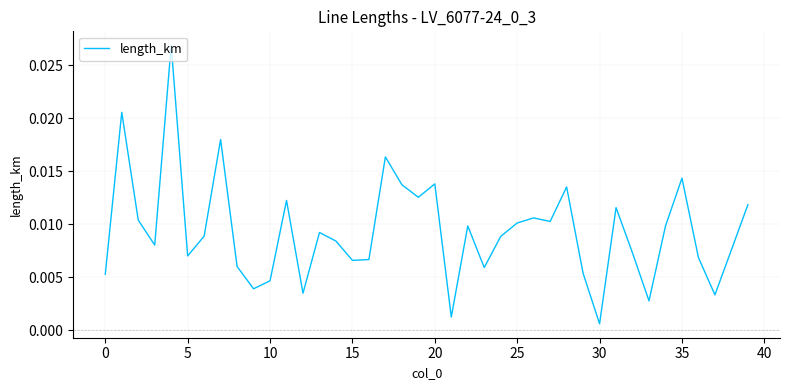

Which category has the lowest value across all series?

30